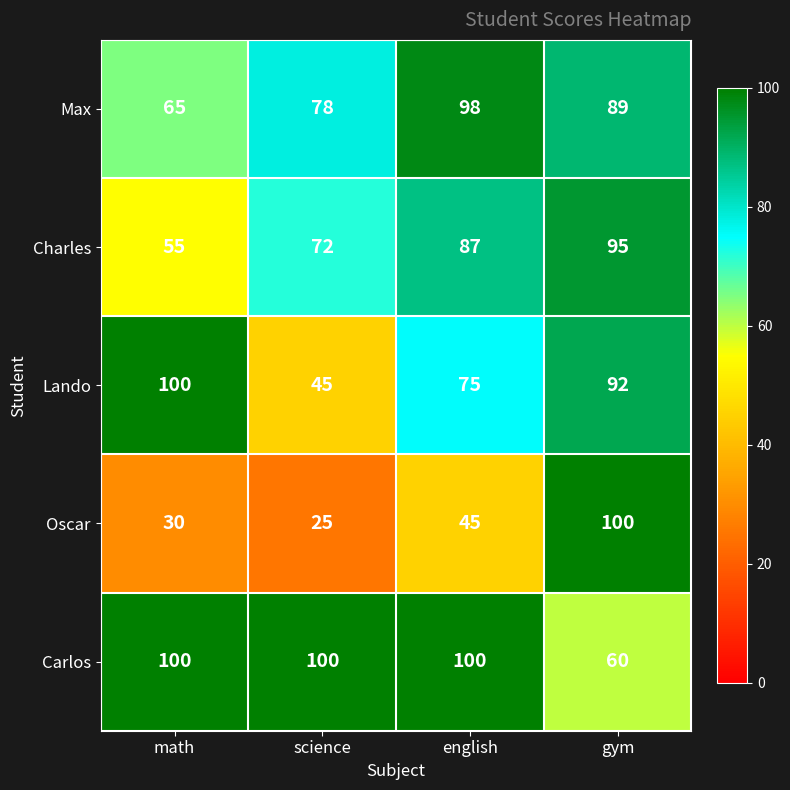

What is the difference between the maximum and minimum values in the Carlos series?

40